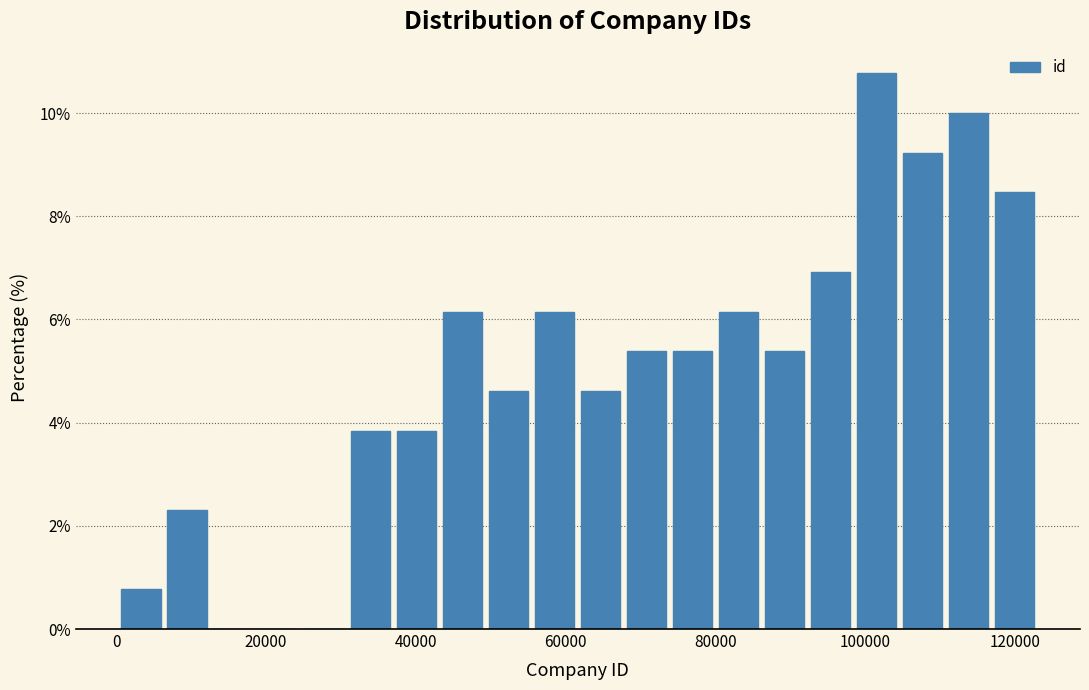

Around what value on the x-axis is the tallest bar? Give the approximate position of its centre, as read against the axis.

102000